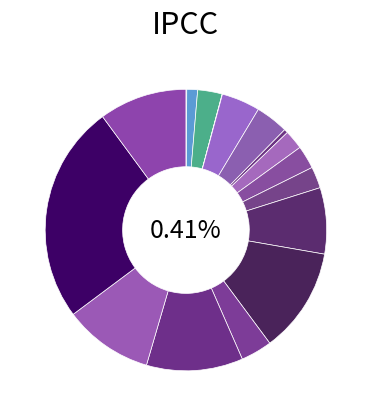

What percentage is the Fluorene slice, to the nearest percent?

3%